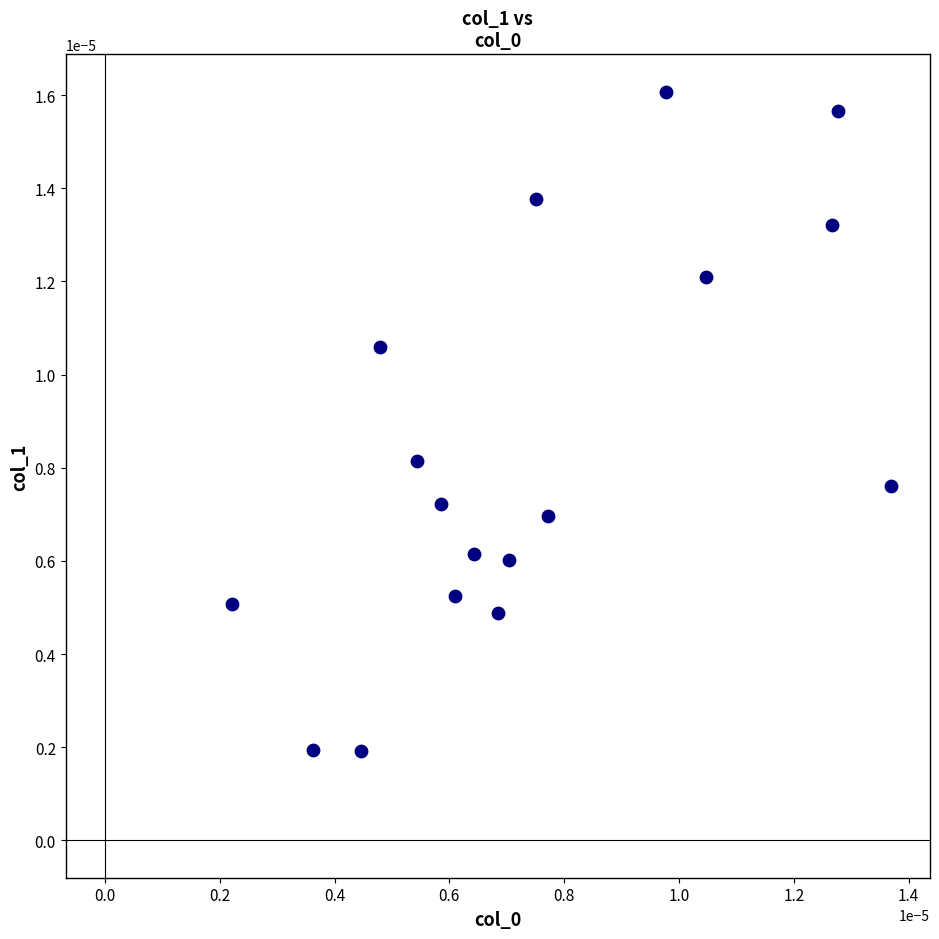

How many points are shown in the scatter plot?

17